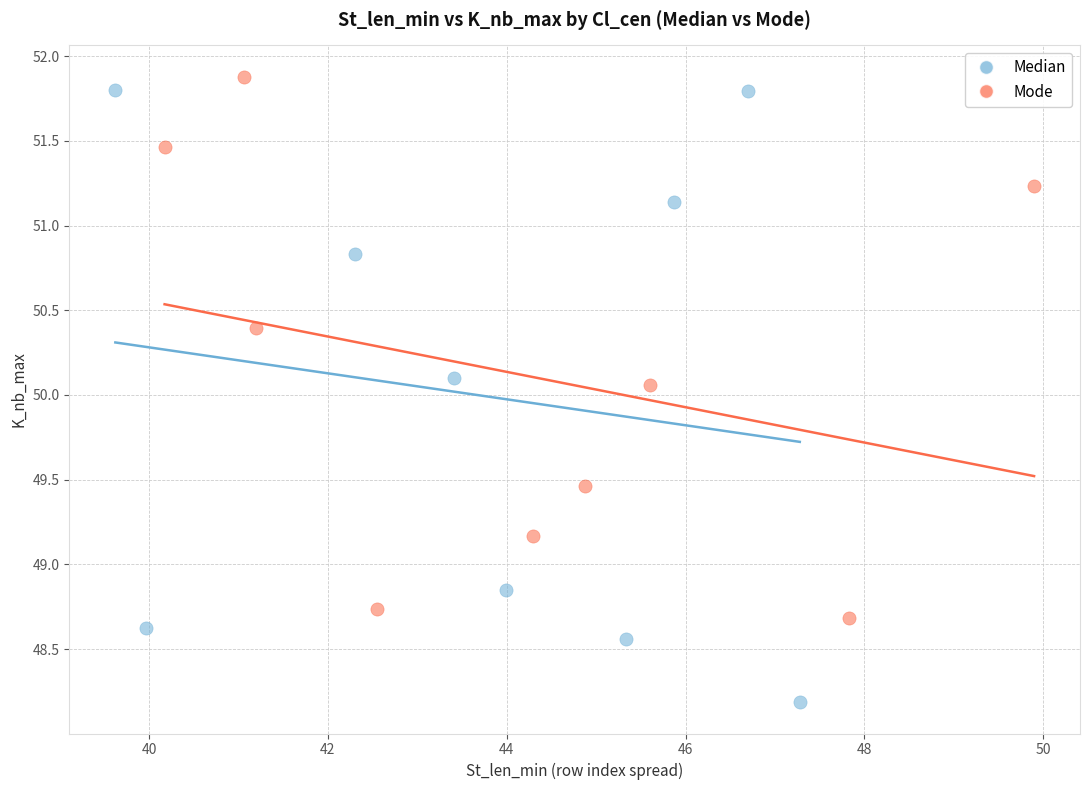

What are all the series names shown in the legend?

Median, Mode